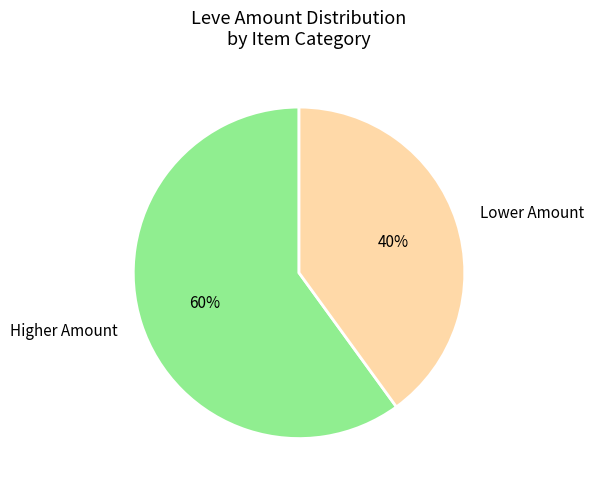

What is the largest slice in the pie chart?

Higher Amount